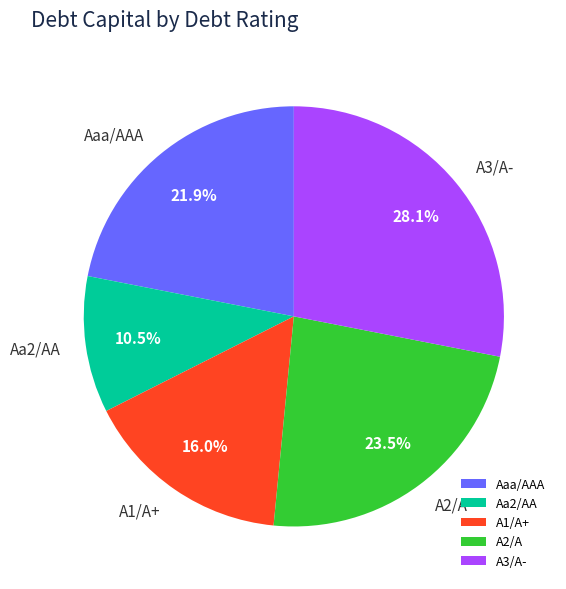

Is Aaa/AAA the majority of the pie?

No